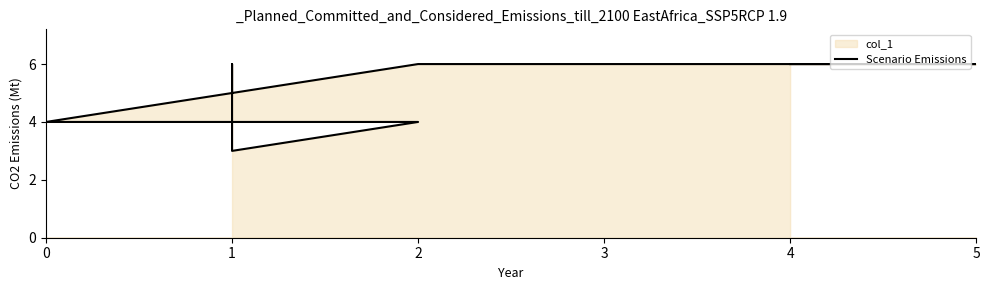

Rank the categories by value from highest to lowest.

4, 5, 2, 1, 1, 0, 2, 1